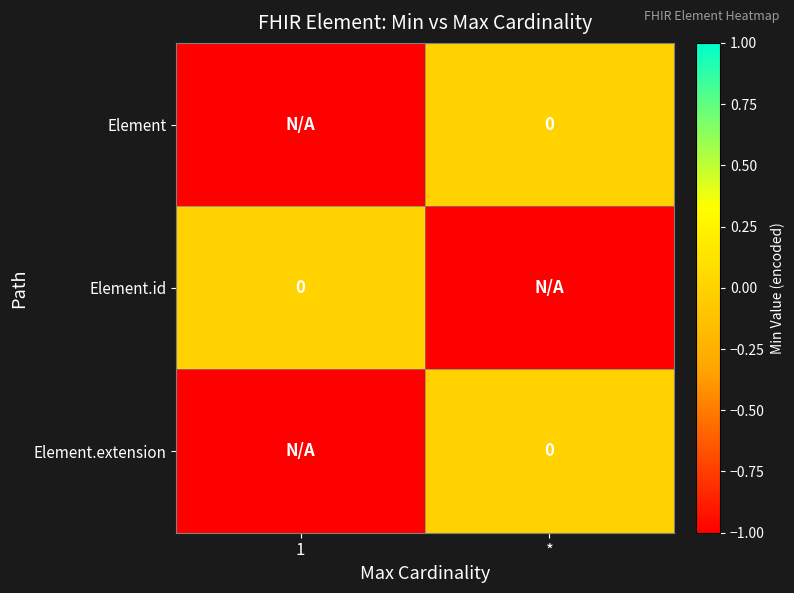

At which category is the sum across all series the highest?

*